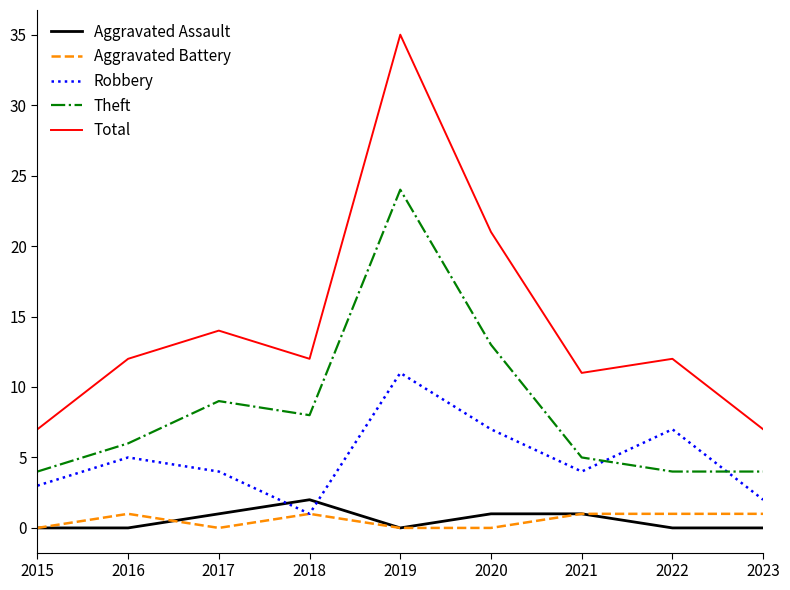

What is the difference between the highest and lowest values at 2016?

12